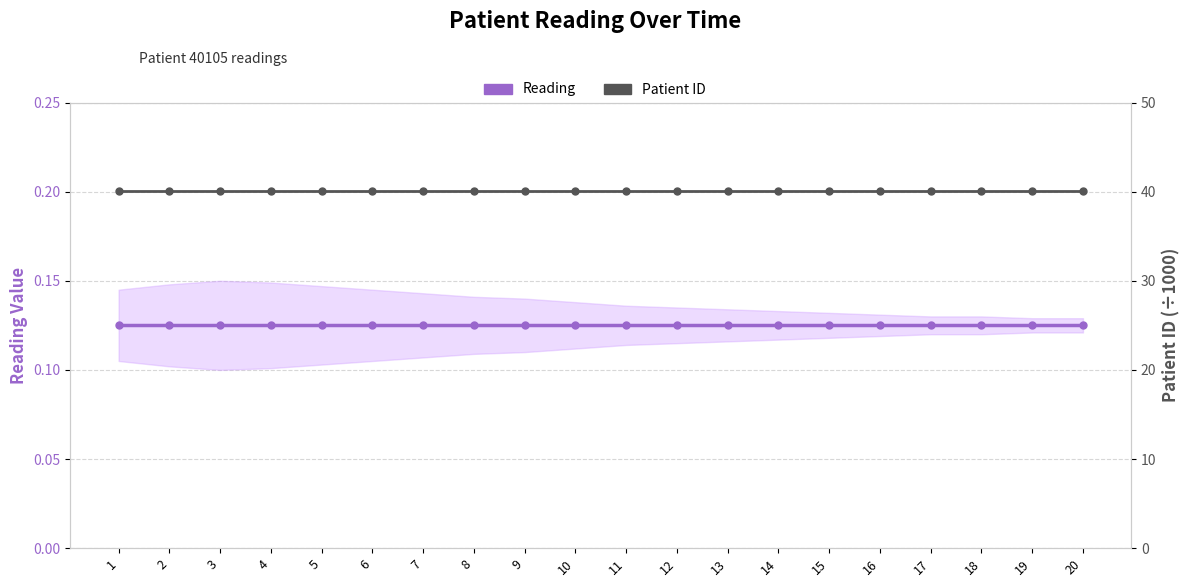

At which category does the chart reach its peak across all series?

1